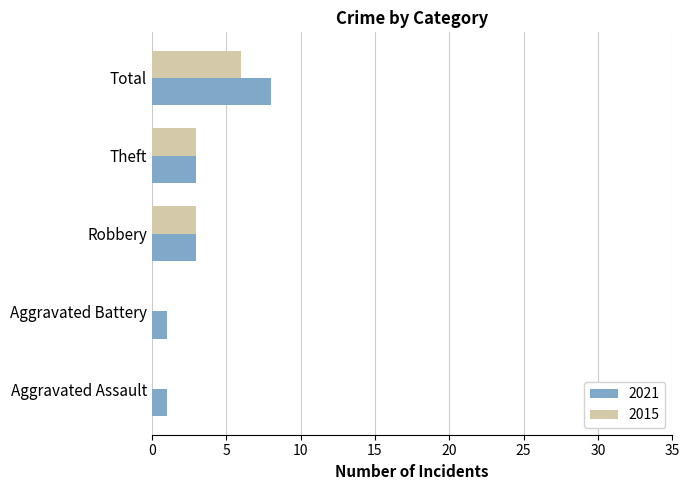

What is the spread (max minus min) of values at Total?

2